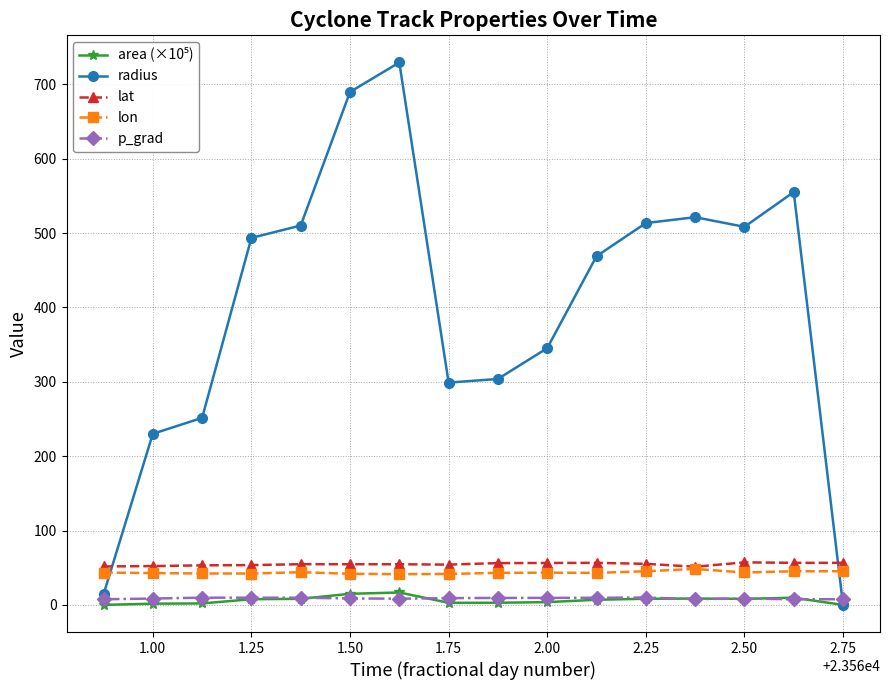

How many values in the lon series exceed 43?

10